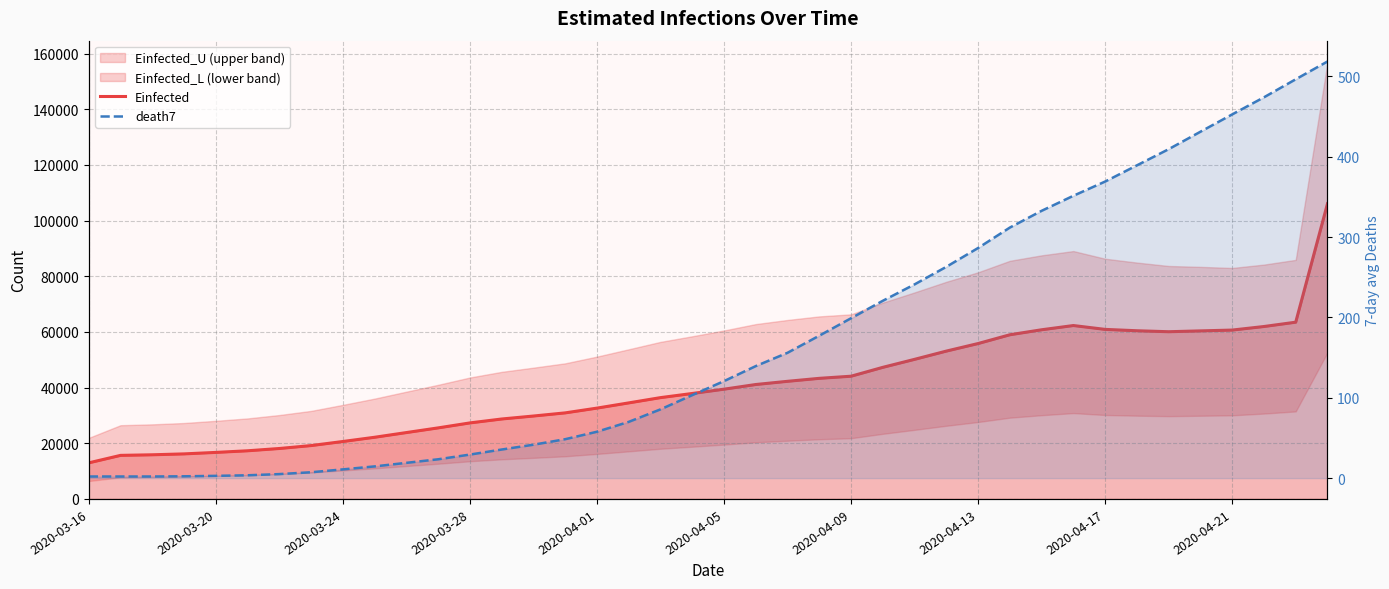

Is it true that death7 equals 389.3 at 33?

True